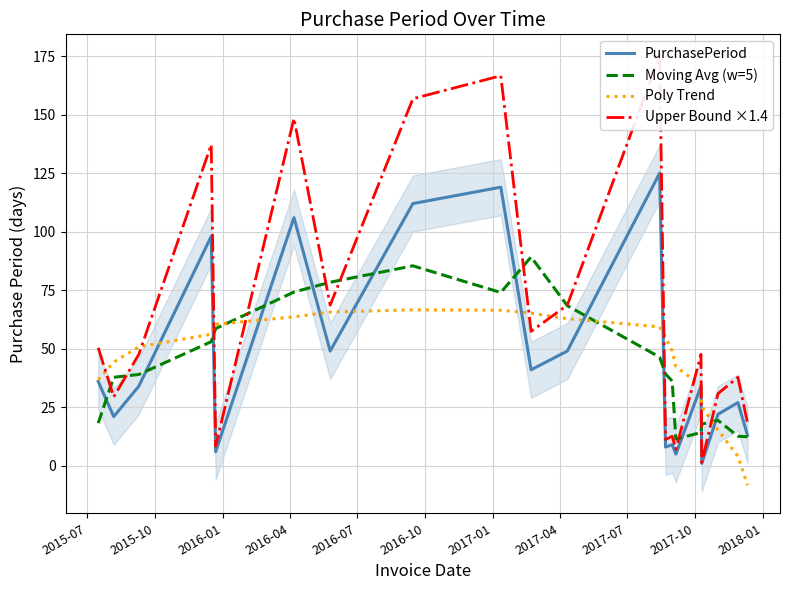

How many series are shown in this chart?

4